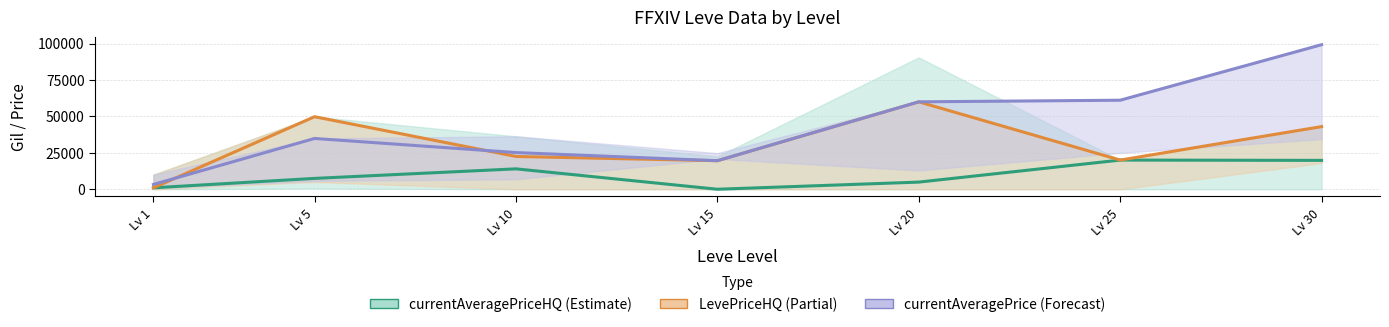

List the series in order of their overall mean, lowest first.

currentAveragePriceHQ, LevePriceHQ, currentAveragePrice